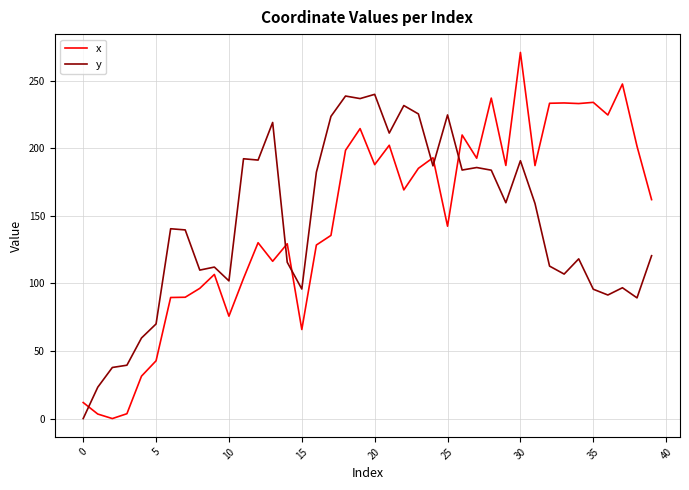

Count the number of data series in this chart.

2